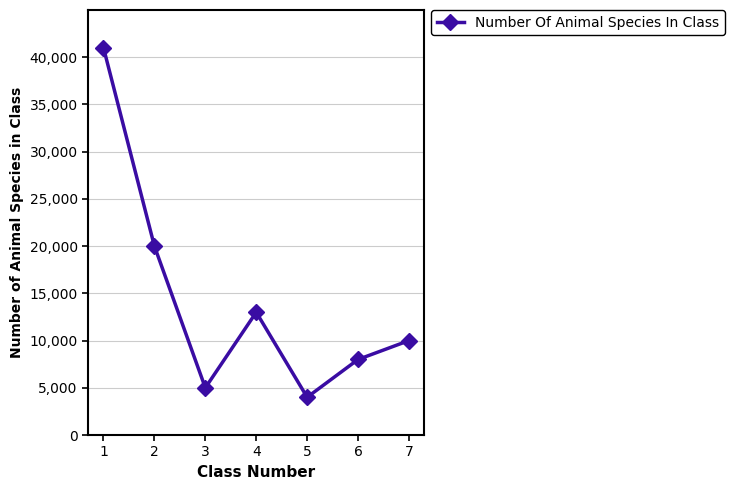

Reading left to right, extract all data points from this chart.

1=41000	2=20000	3=5000	4=13000	5=4000	6=8000	7=10000